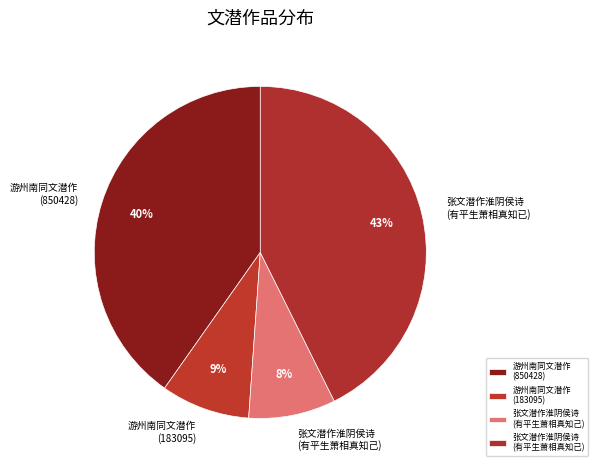

The 游州南同文潜作 (183095) slice represents 1% of the pie. True or false?

False